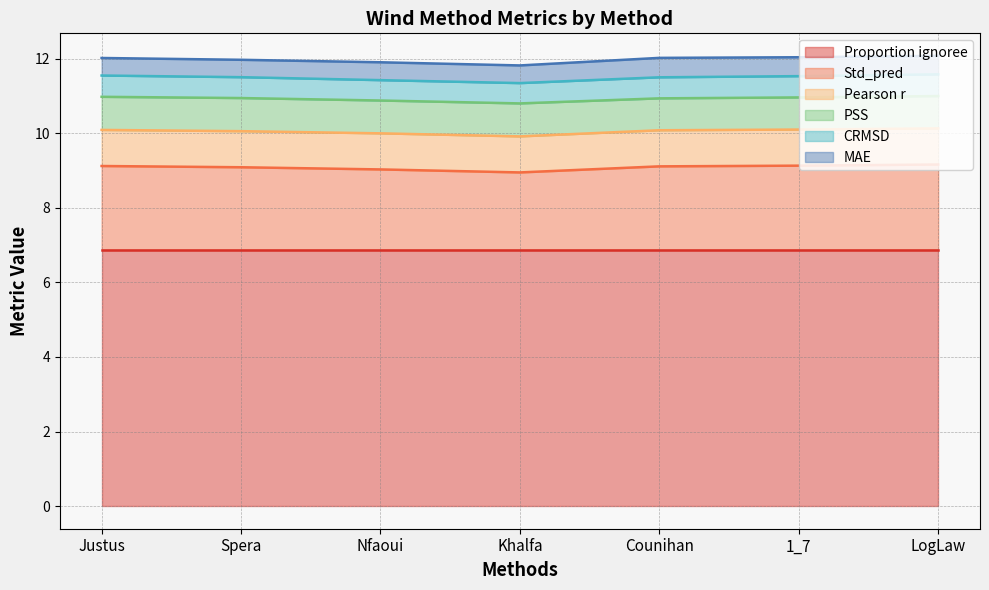

Does the chart display data point markers on the line(s)?

No